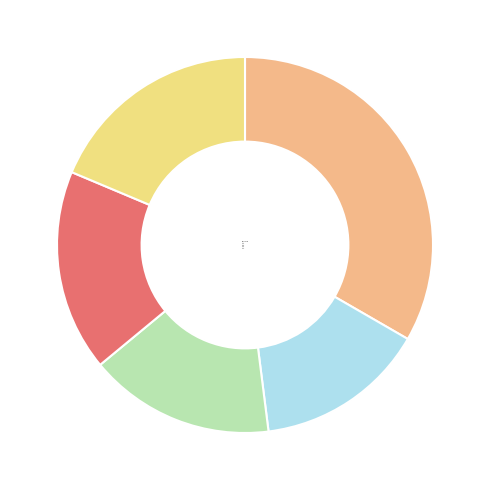

Approximately how many times larger is the value at test4 compared to test2?

1.2